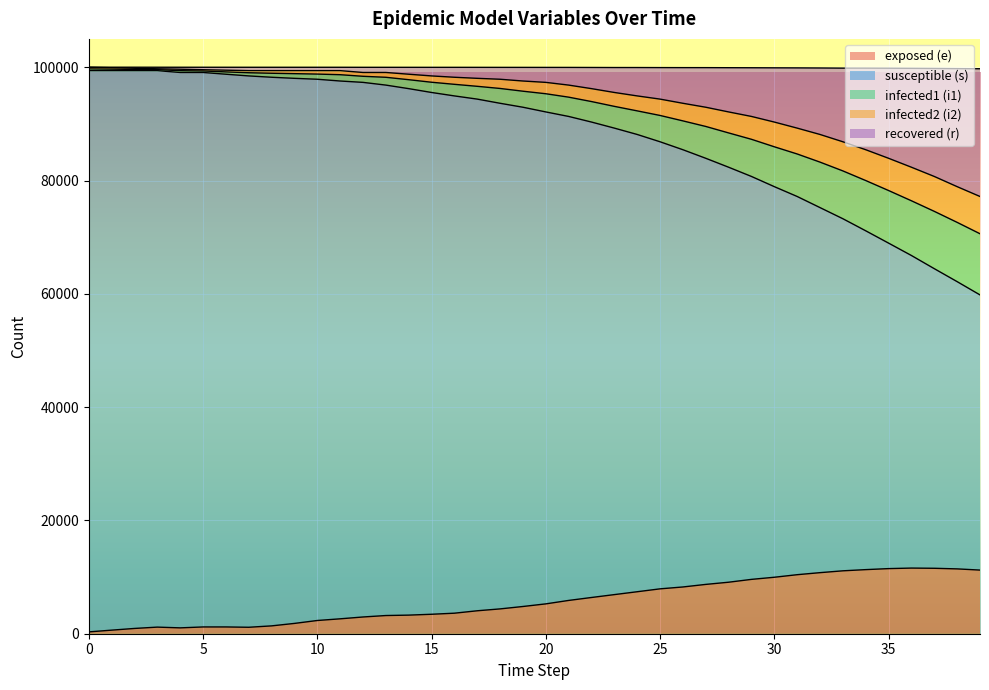

Which category has the highest value in the e series?

36